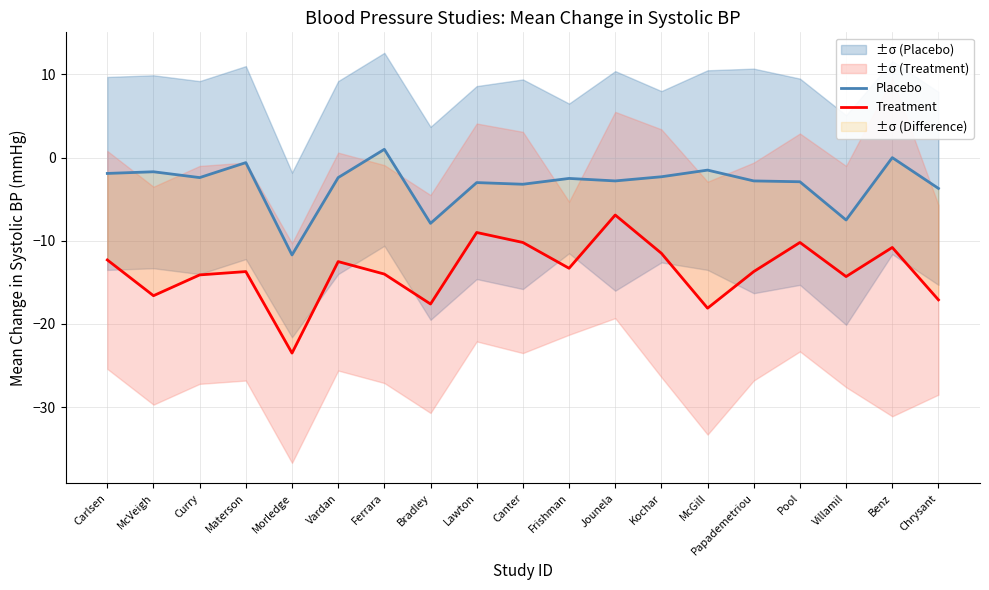

What position from the left is Carlsen?

1